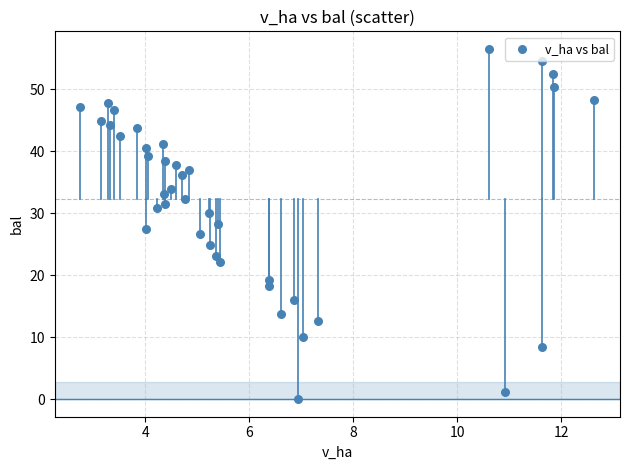

What is the range of Y values (max minus min)?

56.5